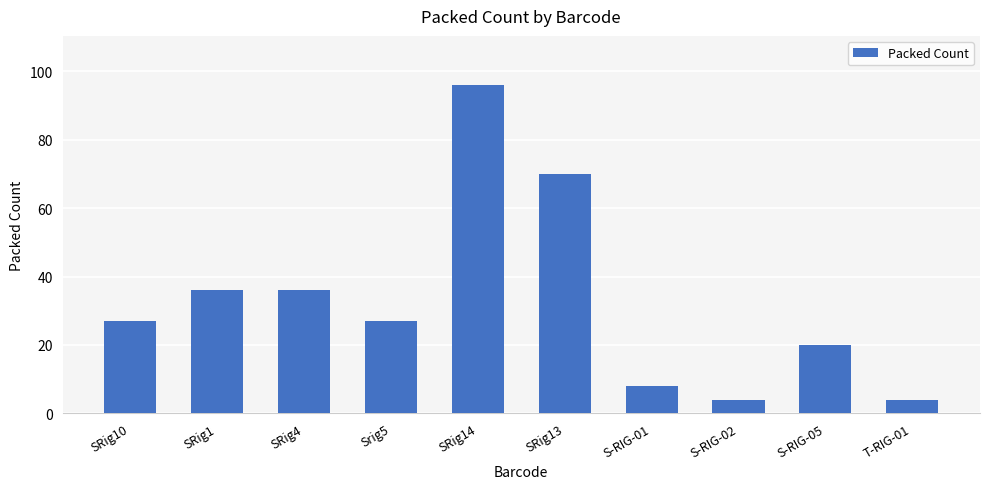

What is the greatest value displayed?

96